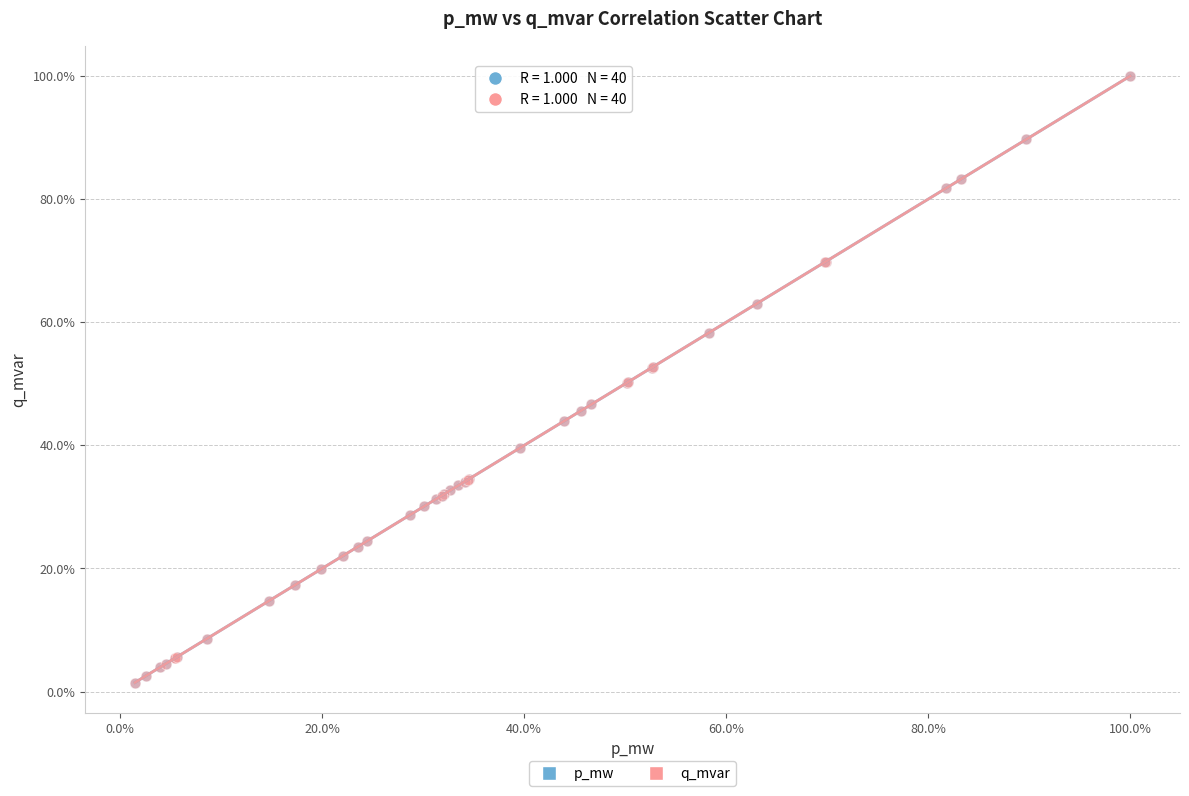

What are all the series names shown in the legend?

p_mw, q_mvar